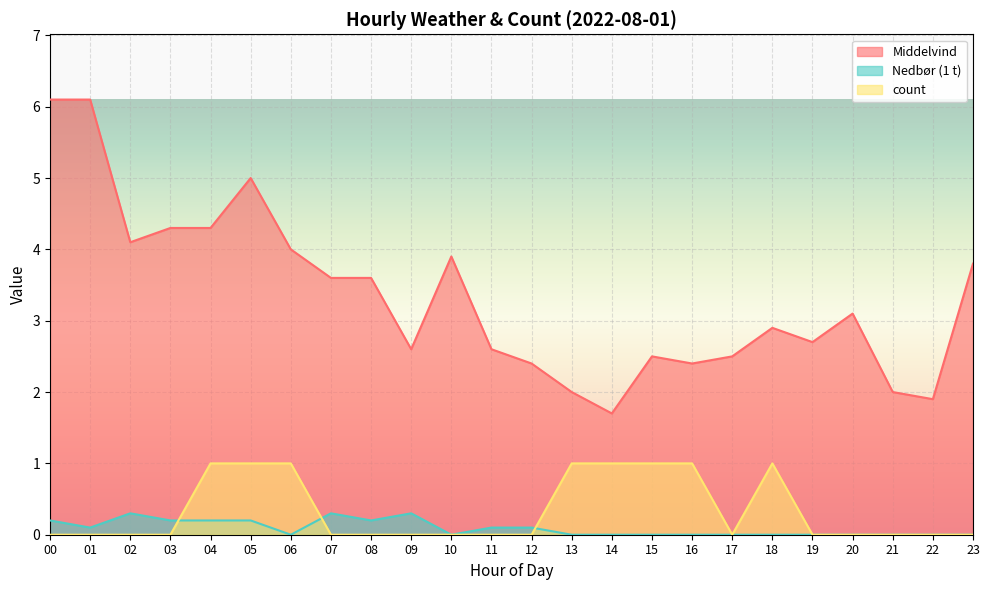

How many categories are shown in the chart?

24